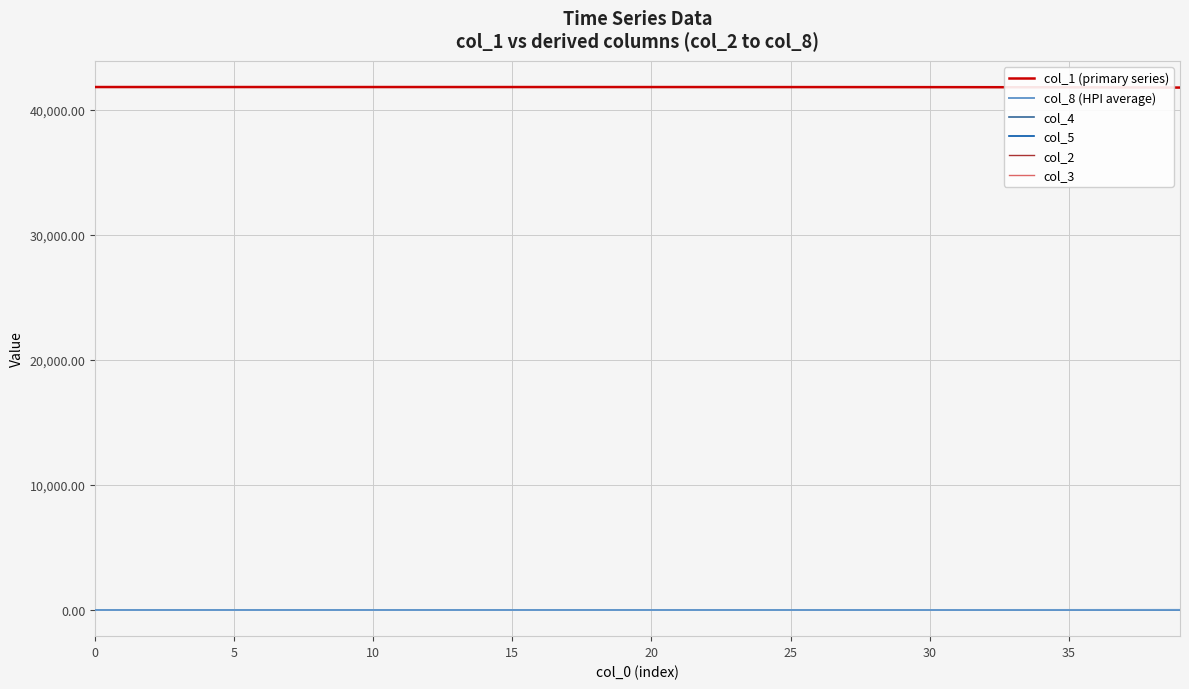

Which series has the largest total across all categories?

col_1 (primary series)